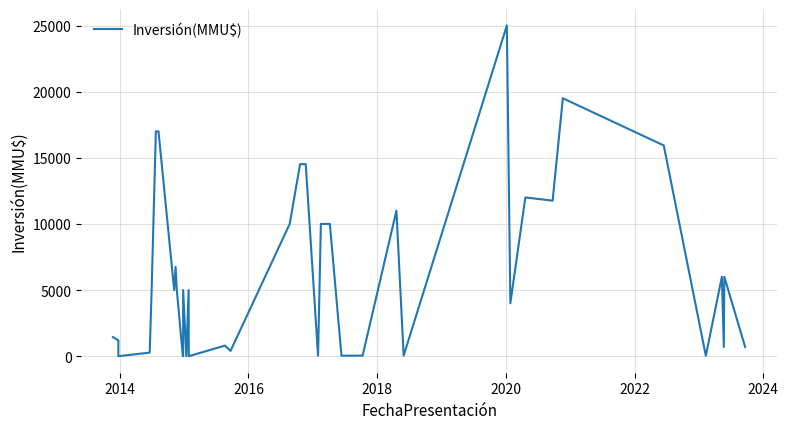

What is the difference between the second highest and second lowest values?

19500